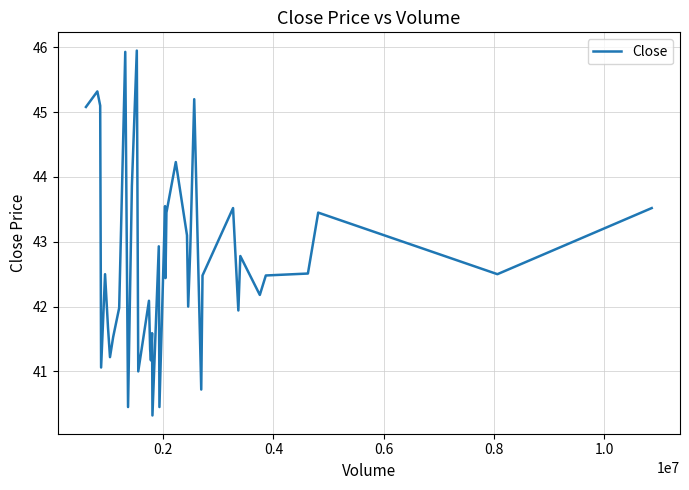

What is the difference between the maximum and minimum values?

5.6